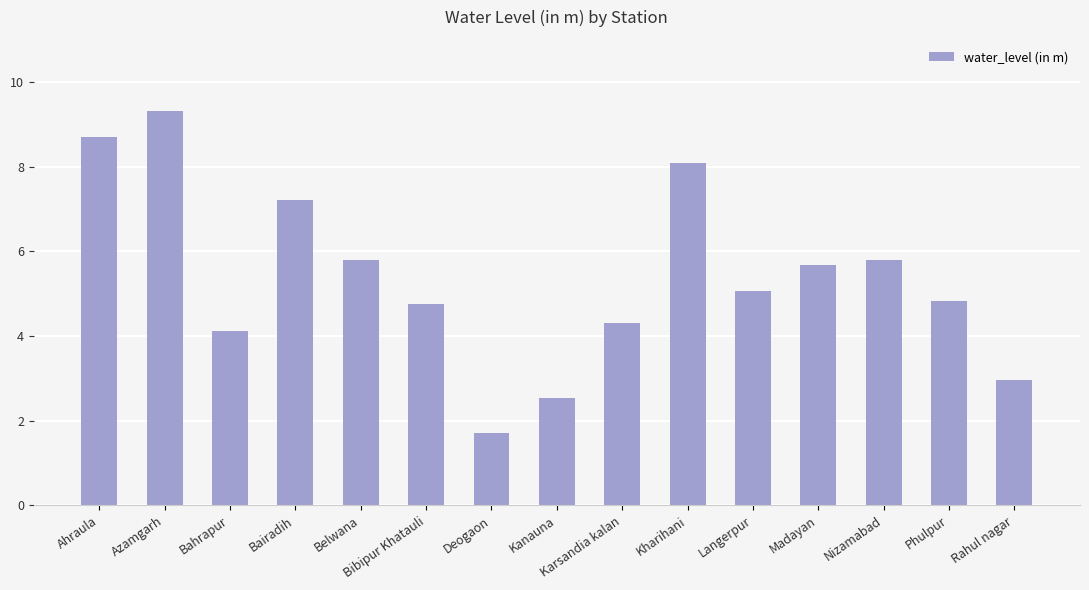

Reading left to right, list all the values displayed in this chart.

8.7	9.3	4.1	7.2	5.8	4.8	1.7	2.5	4.3	8.1	5.1	5.7	5.8	4.8	3.0